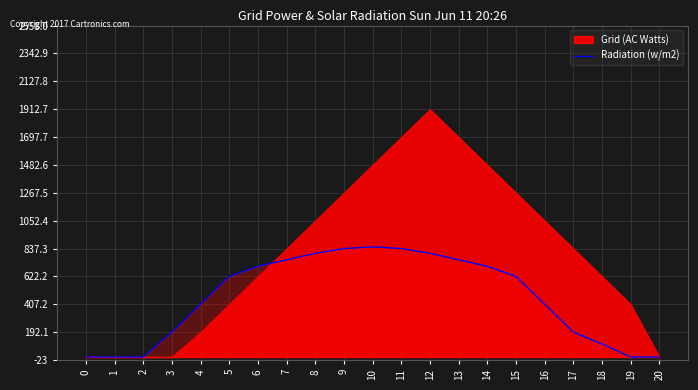

The chart shows a value of 850 at 10. True or false?

True